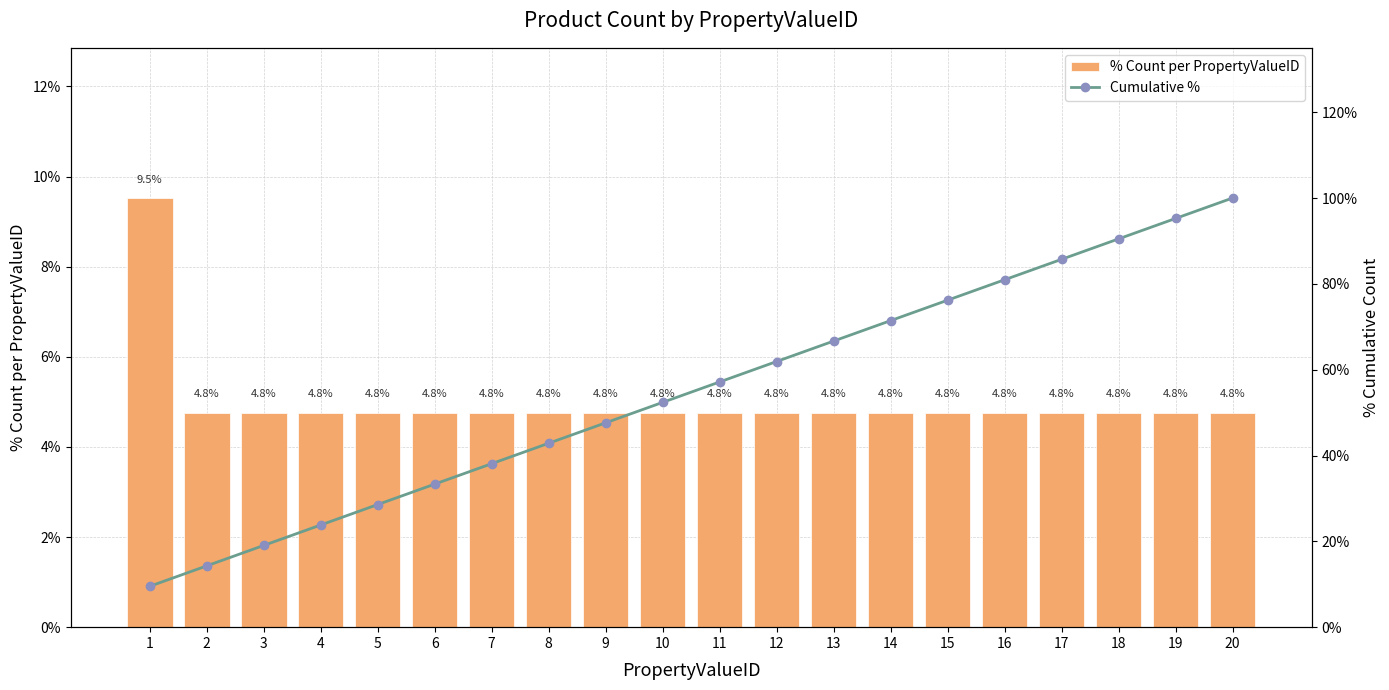

What is the sum of the % Count per PropertyValueID values at 9 and 14?

9.5